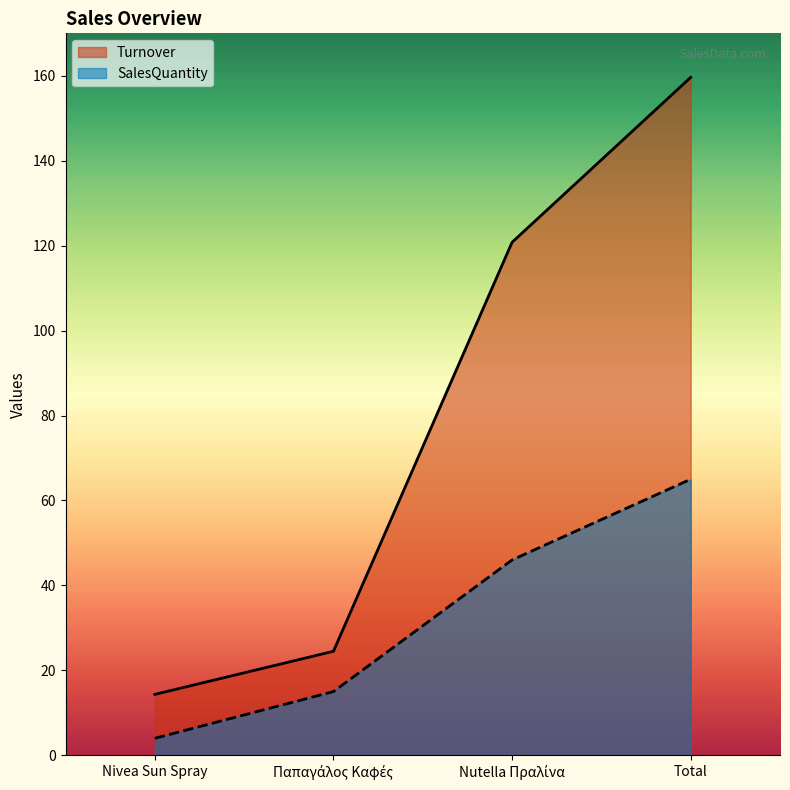

True or false: Turnover and SalesQuantity intersect in this chart.

False